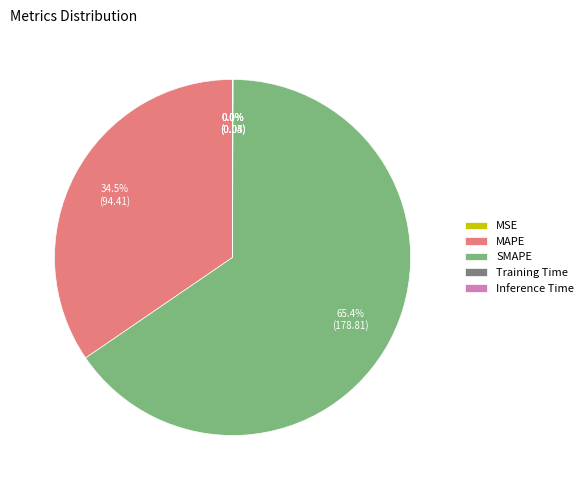

Is the sum of MAPE and SMAPE greater than half?

Yes